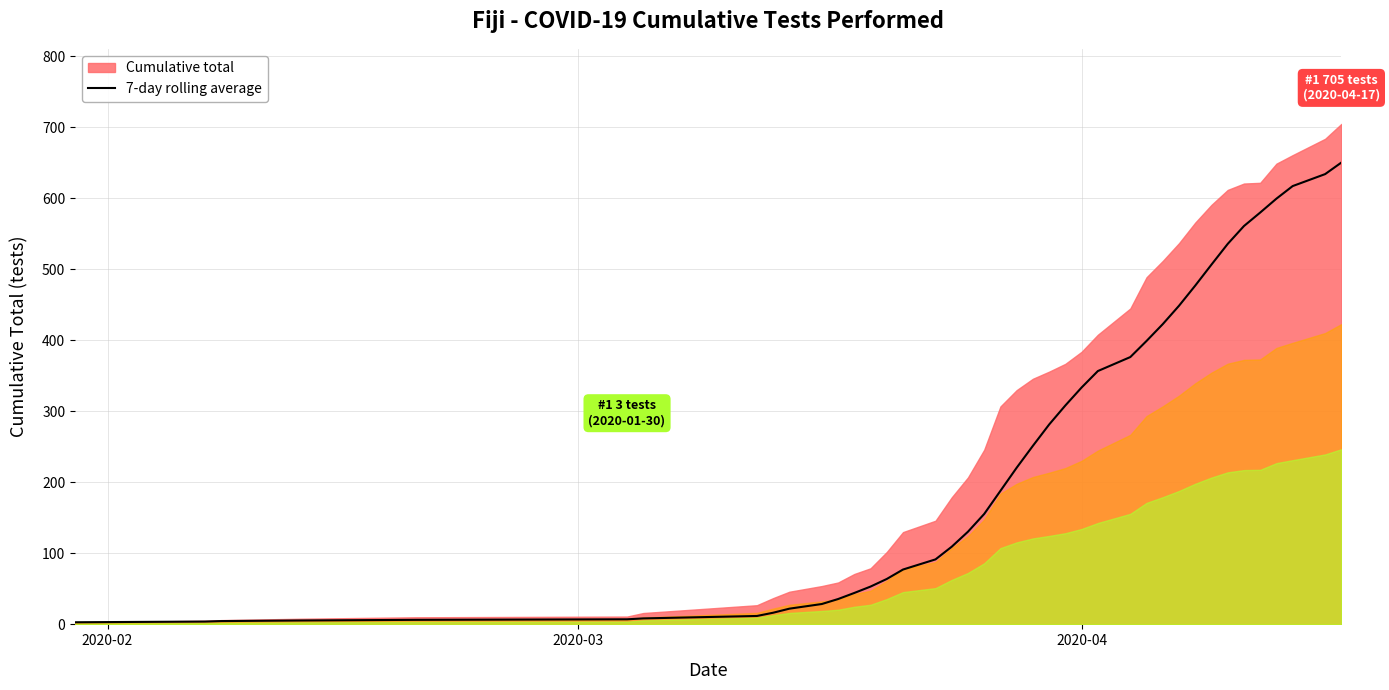

What is the highest value of the 7-day rolling average series?

650.6